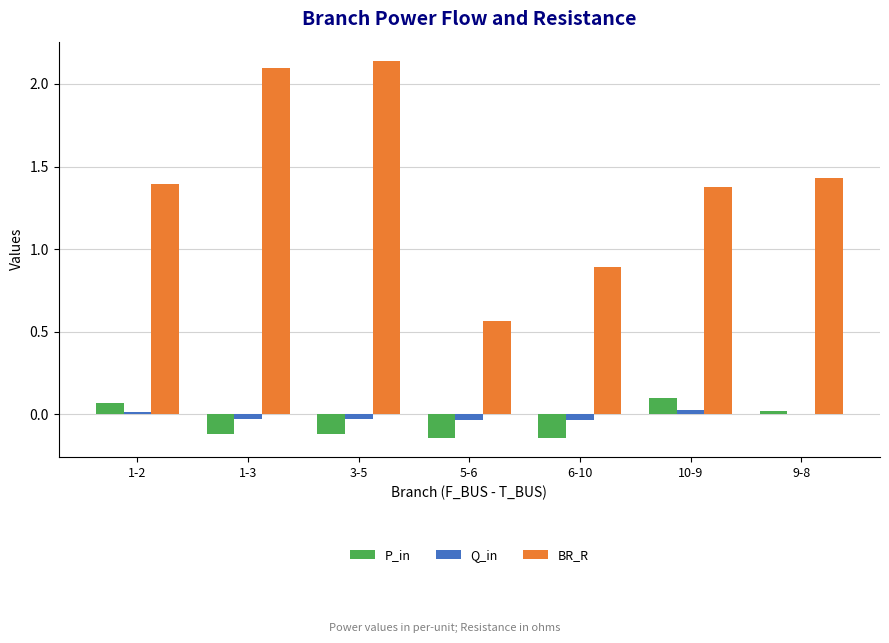

At which label is BR_R closest to 1?

6-10